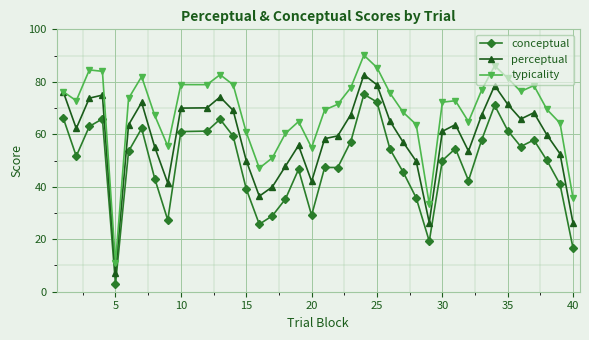

True or false: typicality and conceptual cross at least once.

False